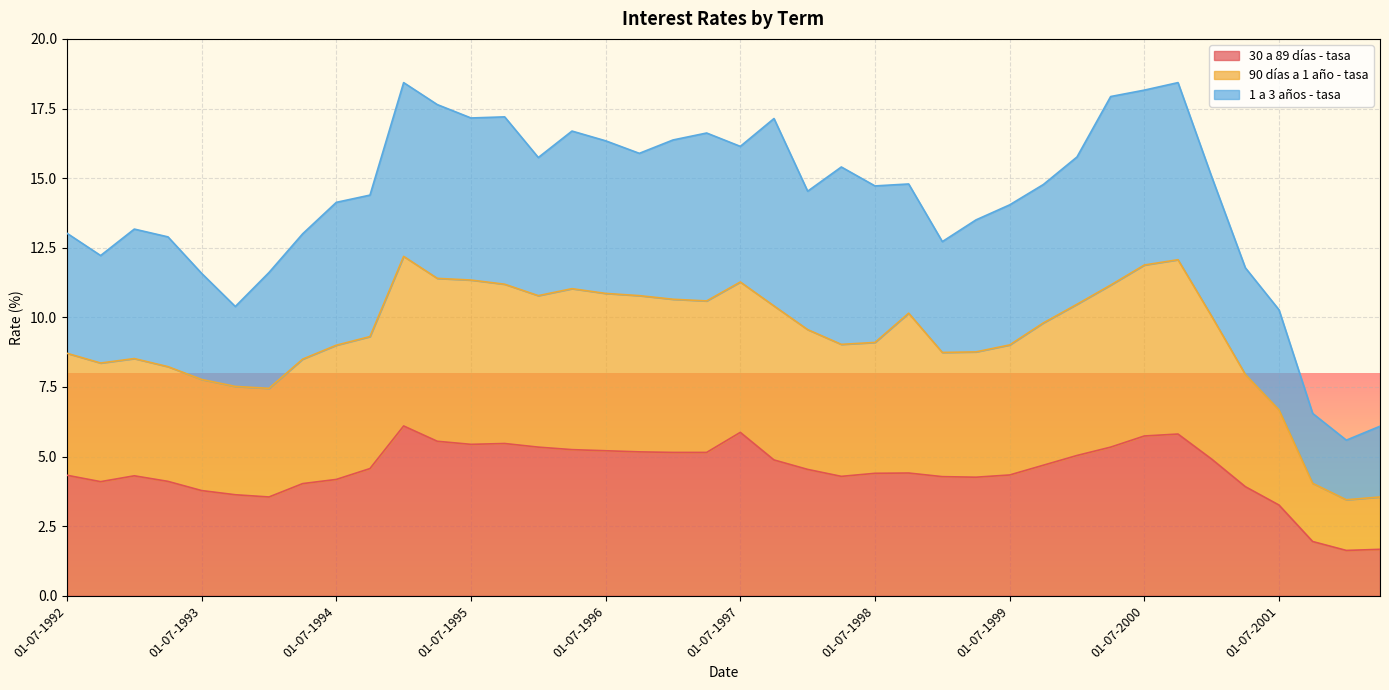

The value of 30 a 89 días - tasa at 01-07-2001 is 5.0. True or false?

False